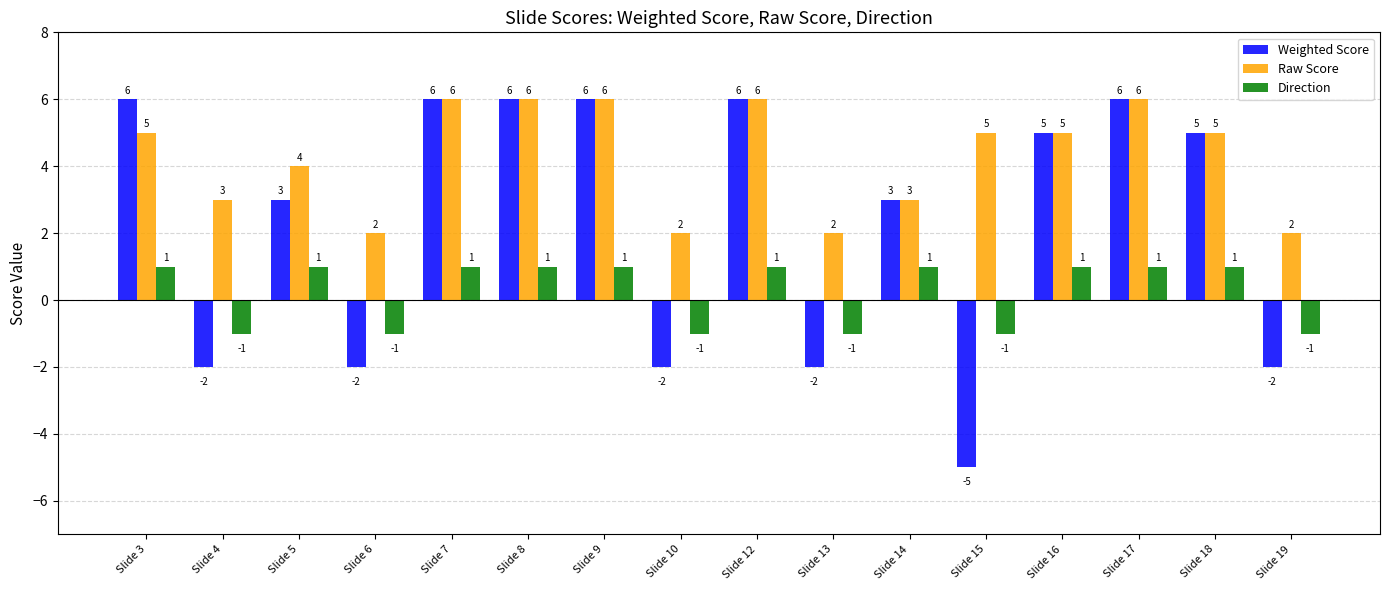

What are all the series names shown in the legend?

Weighted Score, Raw Score, Direction